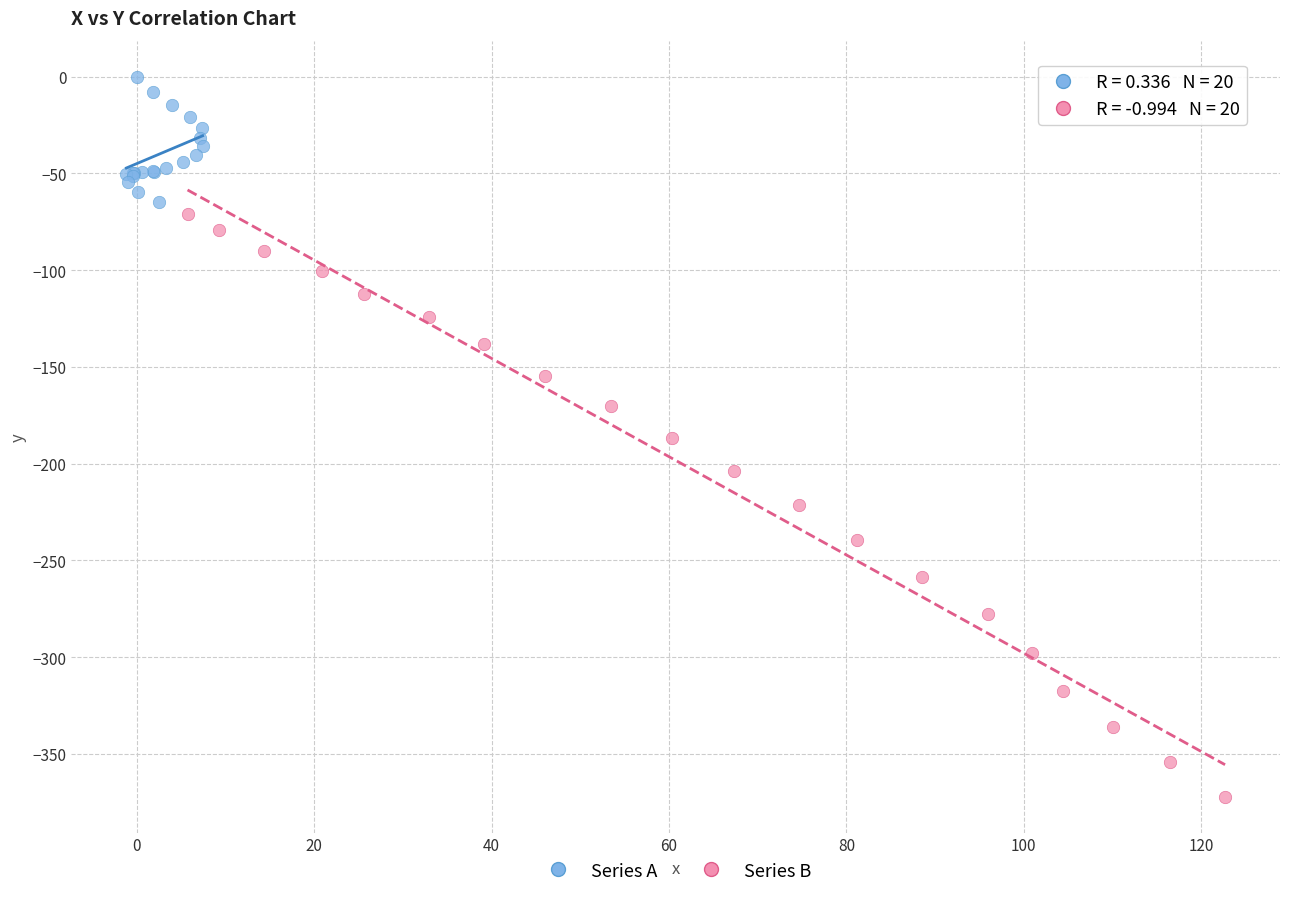

Which series reaches the minimum Y coordinate?

Series B